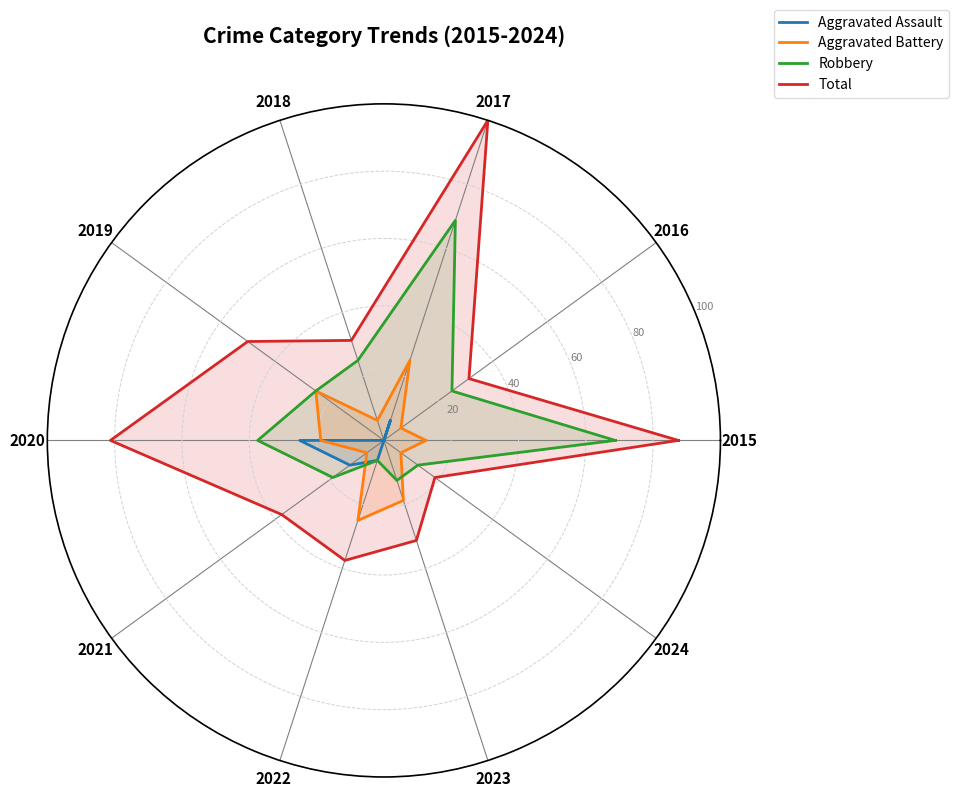

Reading left to right, list all the values displayed in this chart.

Aggravated Assault: 0.0	0.0	6.2	0.0	0.0	25.0	12.5	6.2	0.0	0.0	0.0
Aggravated Battery: 12.5	6.2	25.0	6.2	25.0	18.8	6.2	25.0	18.8	6.2	12.5
Robbery: 68.8	25.0	68.8	25.0	25.0	37.5	18.8	6.2	12.5	12.5	68.8
Total: 87.5	31.2	100.0	31.2	50.0	81.2	37.5	37.5	31.2	18.8	87.5